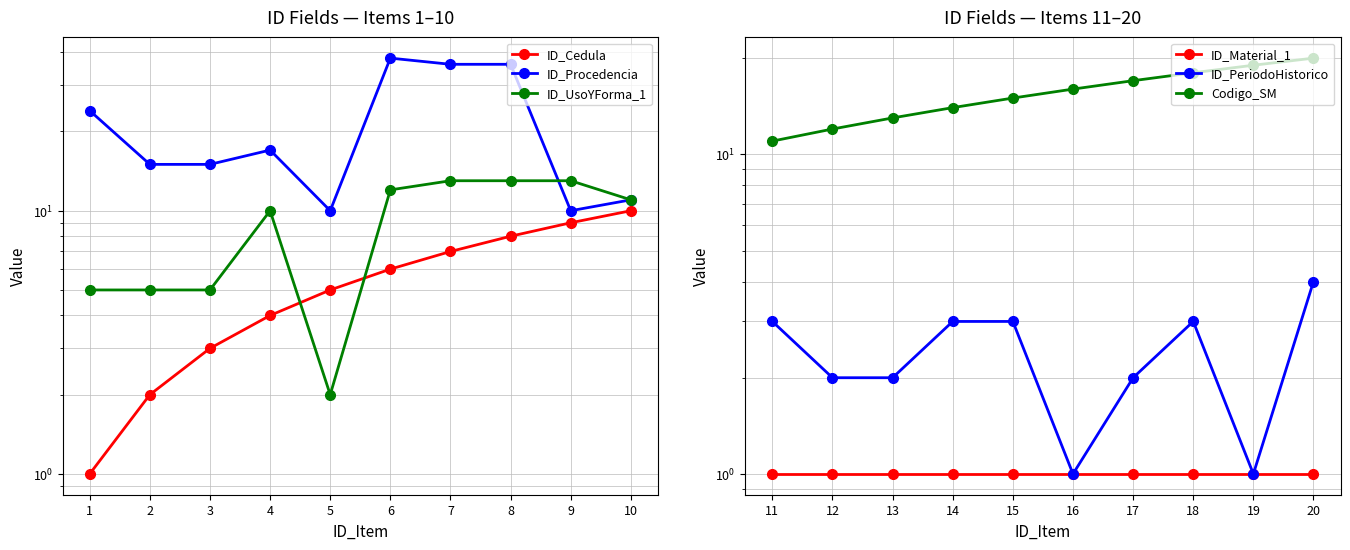

What is the highest value of the ID_Procedencia series?

38